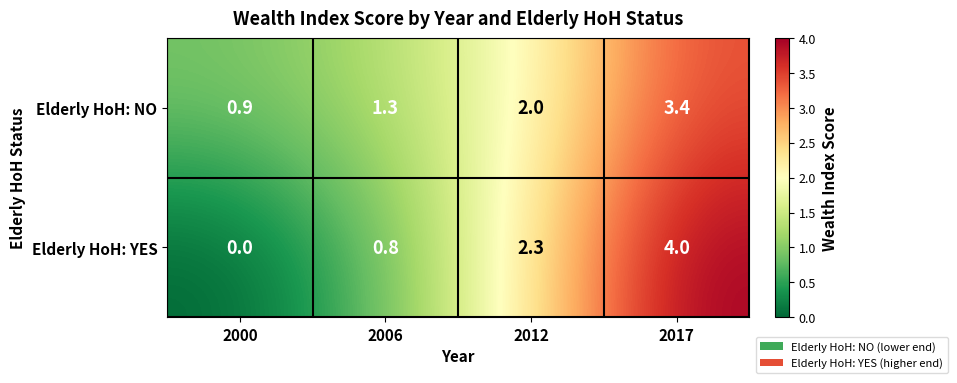

Which label corresponds to the largest value in the chart?

2017